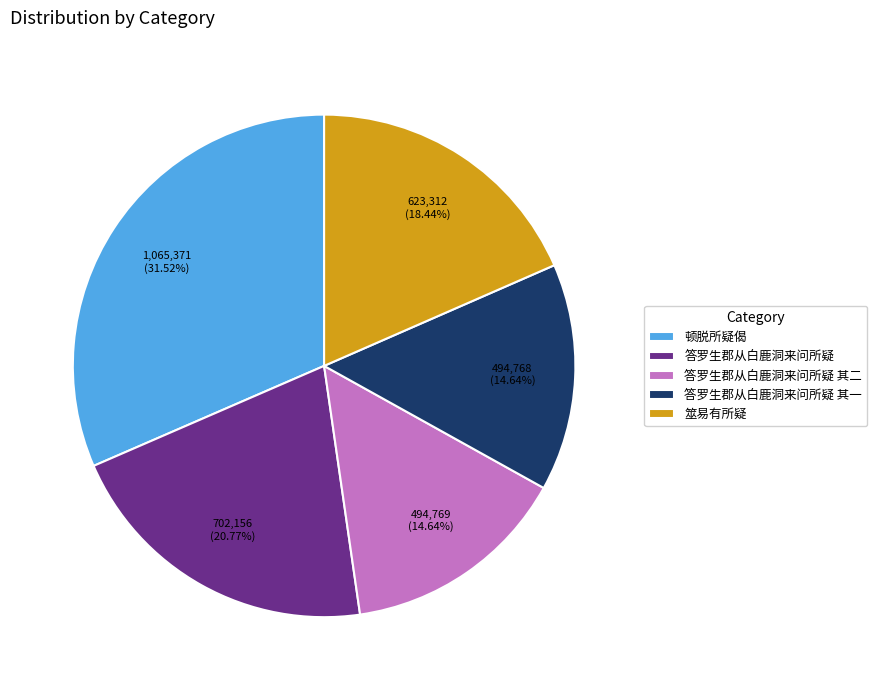

To the nearest percent, what is the difference between the largest and smallest slice percentages?

17%